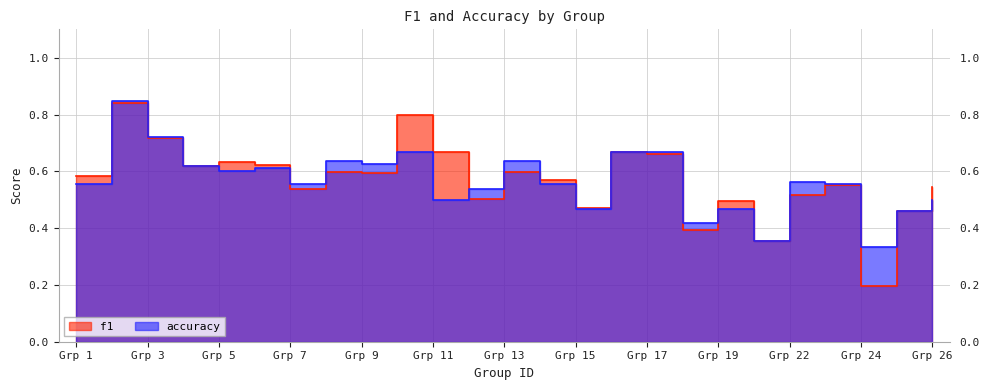

What is the value of the accuracy point at the 4th from the left?

0.6